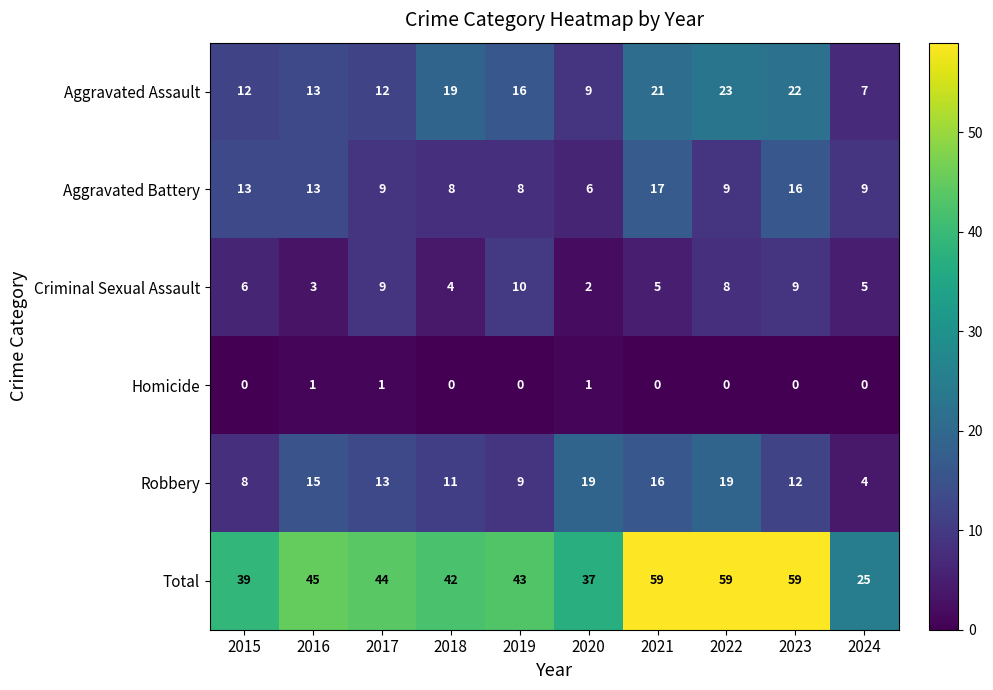

What is the total value across all series at 2024?

50